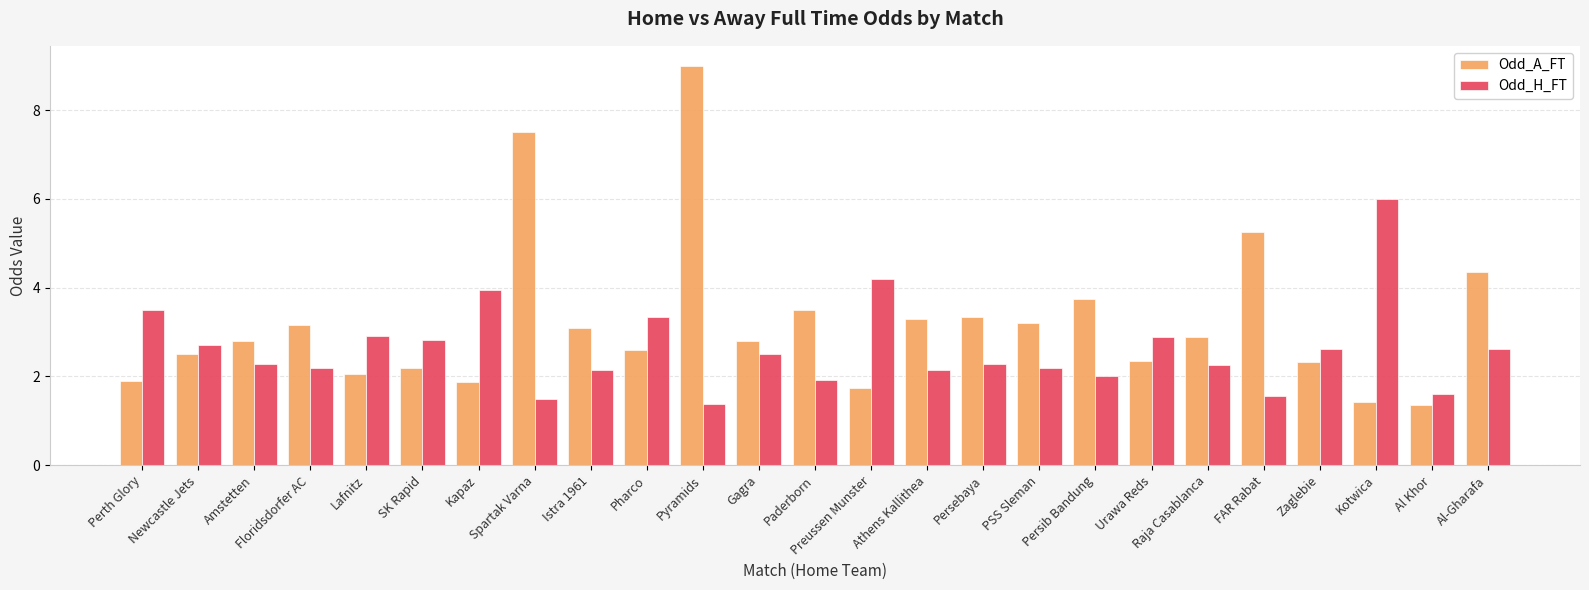

Is the value of Odd_A_FT at Pharco greater than the value of Odd_H_FT at Paderborn?

Yes